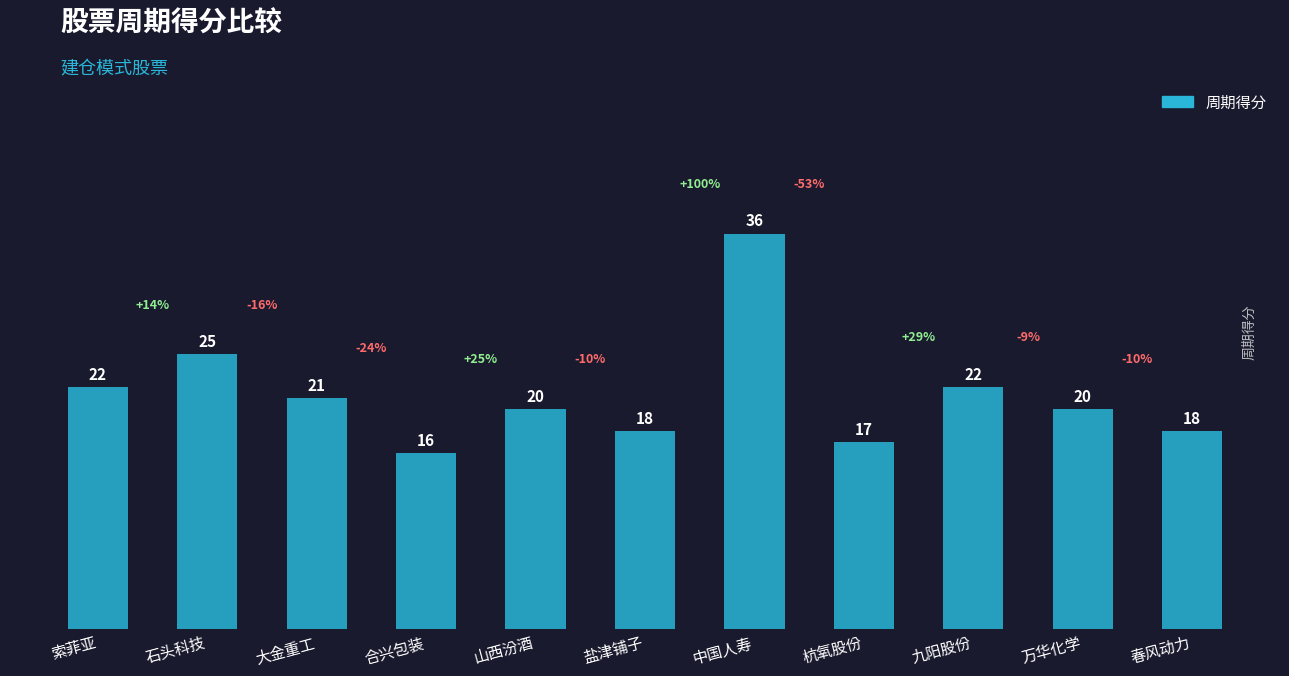

Reading right to left, transcribe all the data shown in this chart.

18	20	22	17	36	18	20	16	21	25	22